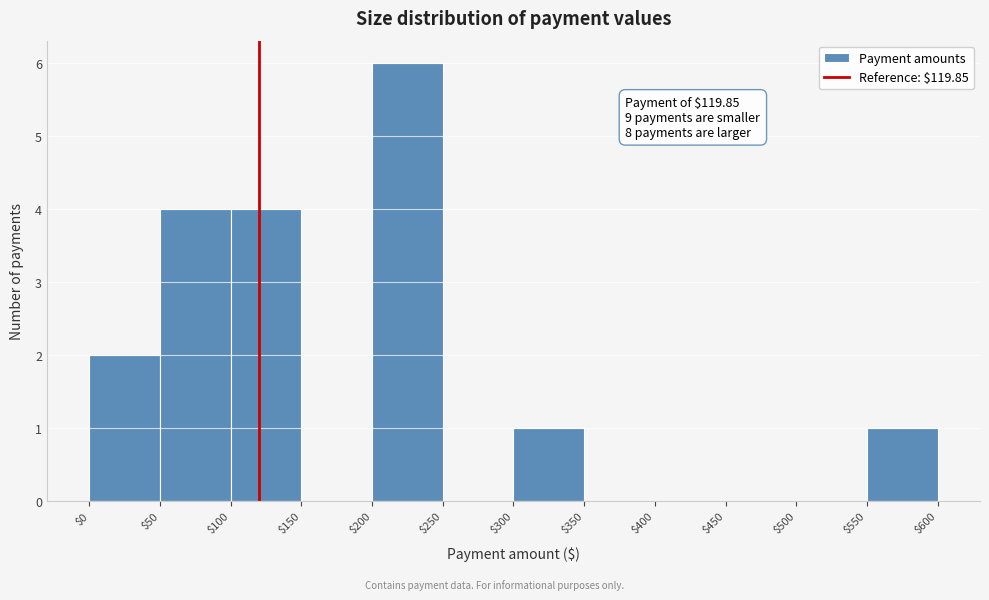

Which range on the x-axis has the tallest bar?

$200 to $250